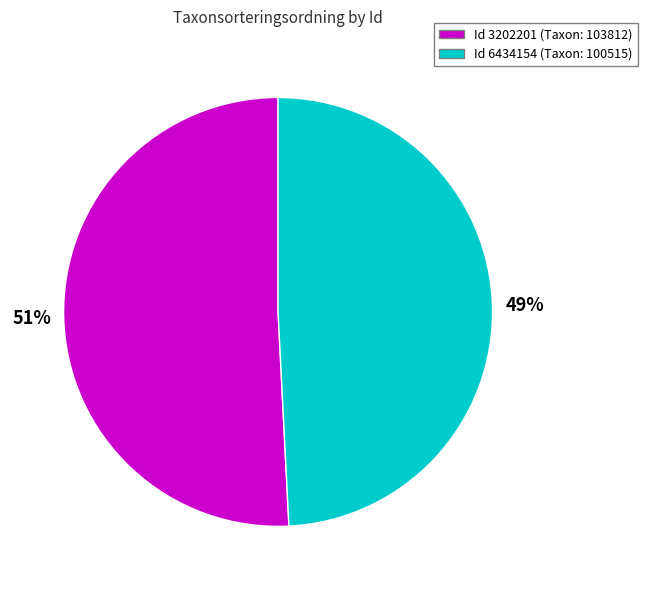

To the nearest percent, what is the average slice percentage?

50%